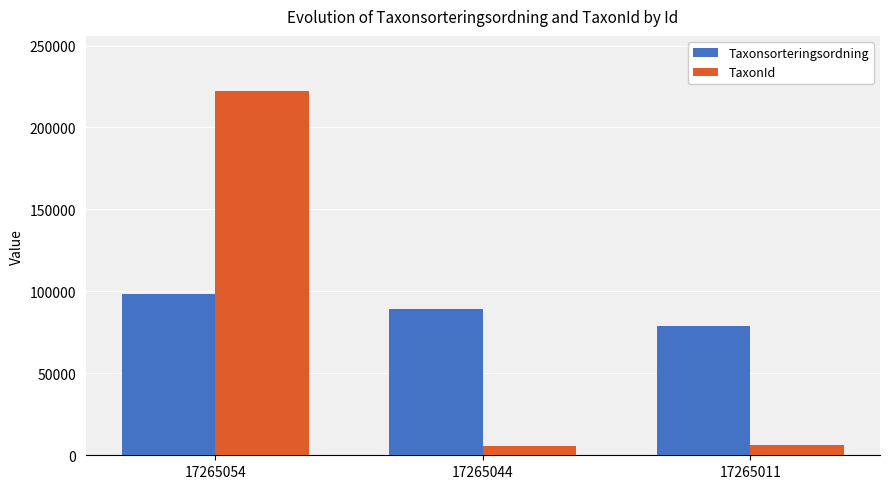

Between 17265054 and 17265044, which series saw the biggest shift?

TaxonId